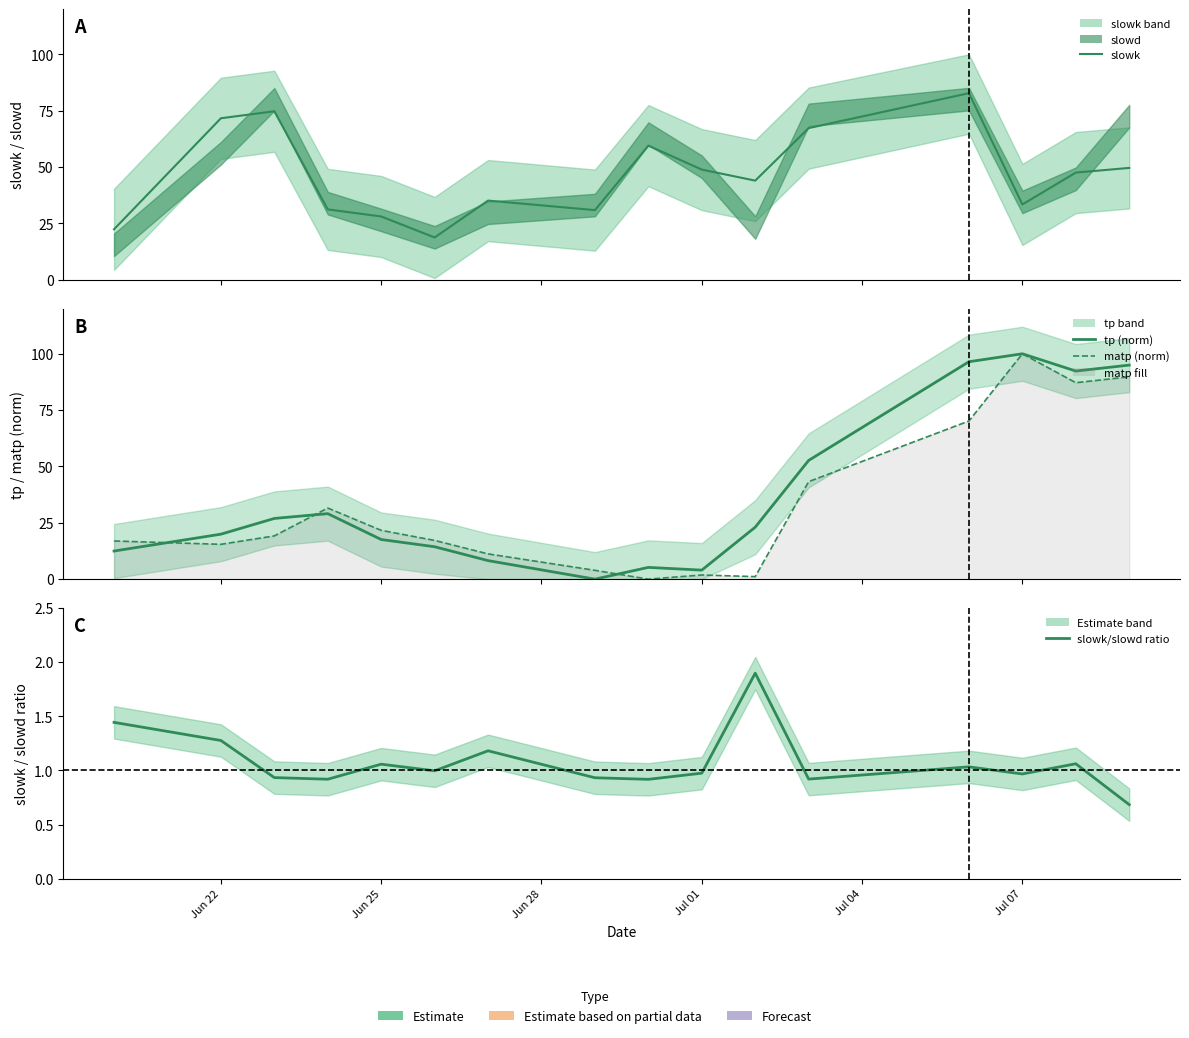

True or false: tp (norm) has more than 1 points higher than both neighbors.

True